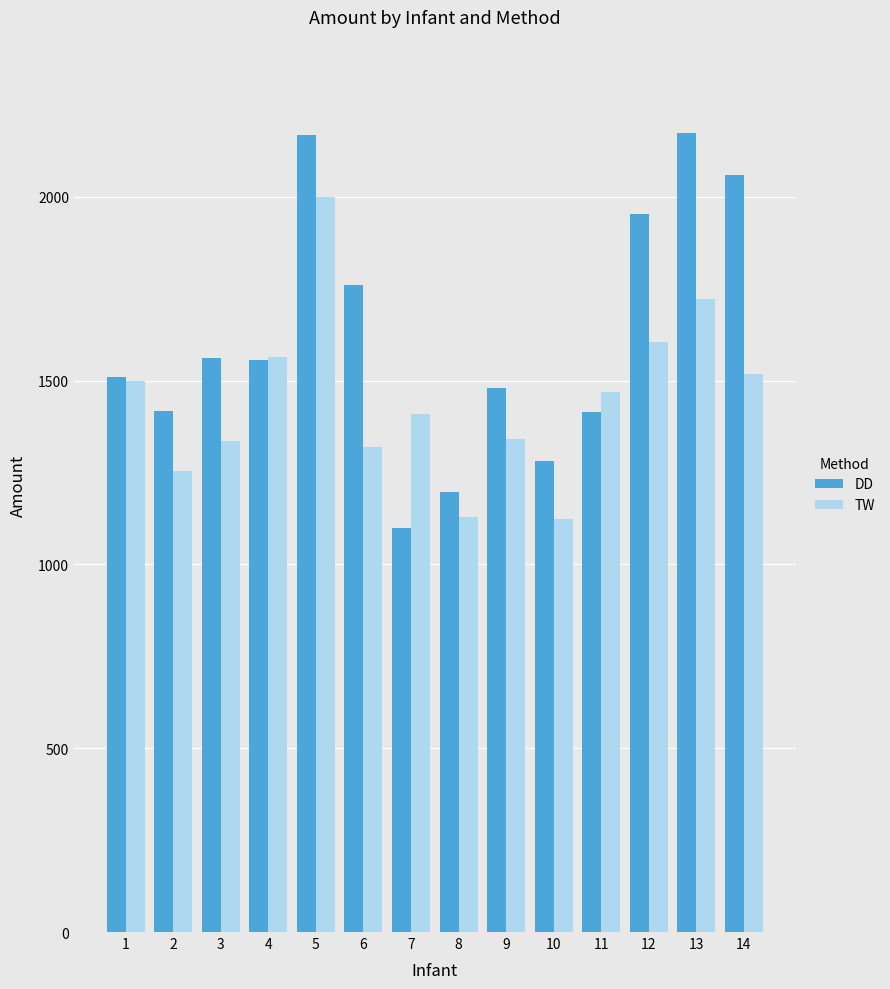

Is the value of DD at 5 greater than the value of TW at 1?

Yes